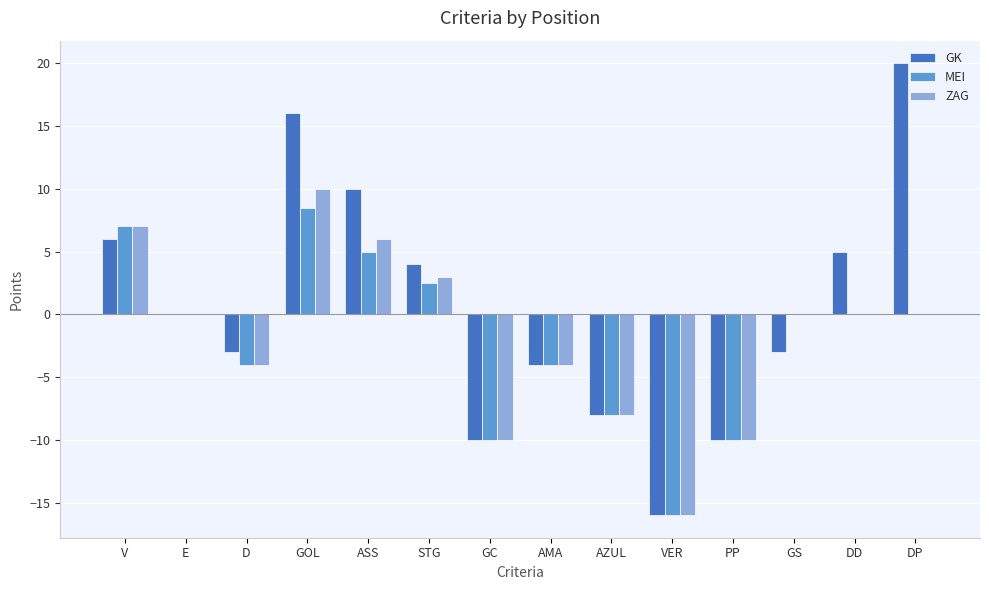

Which label corresponds to the largest value in the chart?

DP